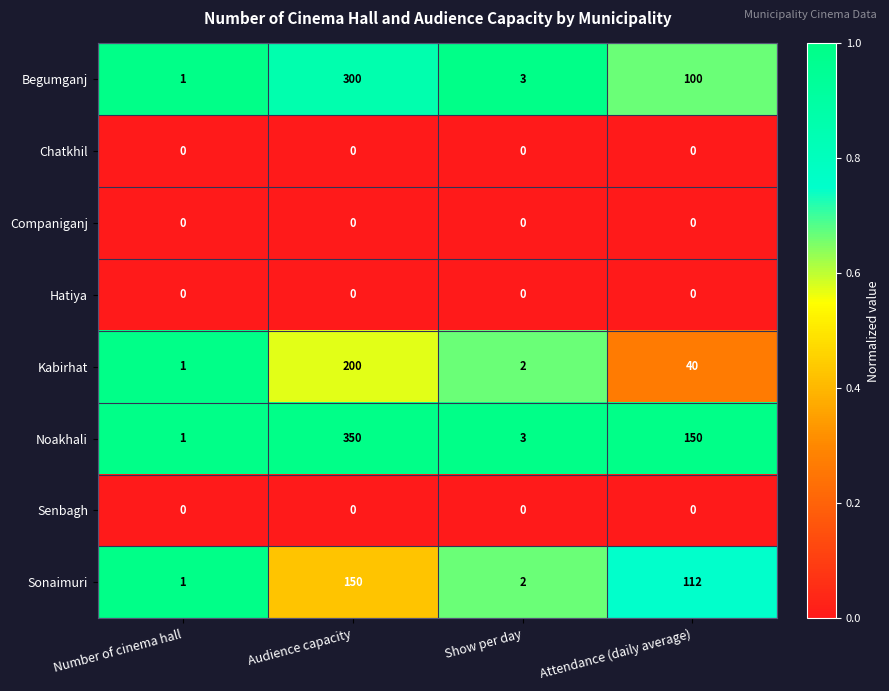

List the labels in order of Sonaimuri value, largest first.

Audience capacity, Attendance (daily average), Show per day, Number of cinema hall